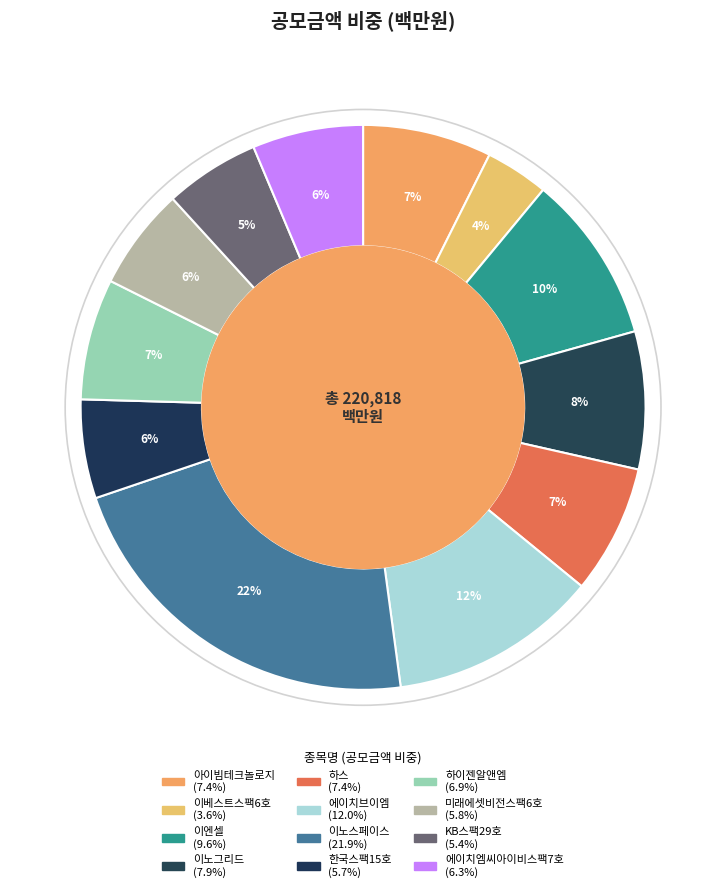

What percentage is the 이노그리드 slice, to the nearest percent?

8%